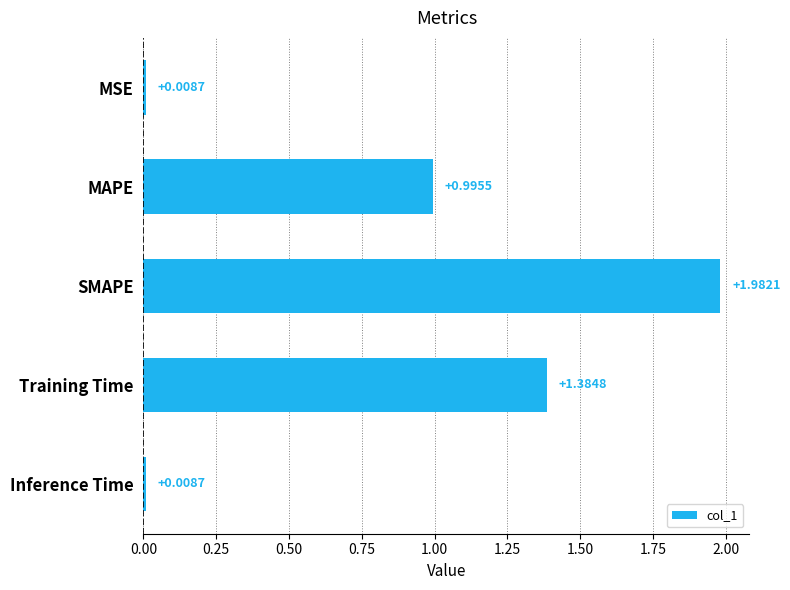

What is the average value?

0.9